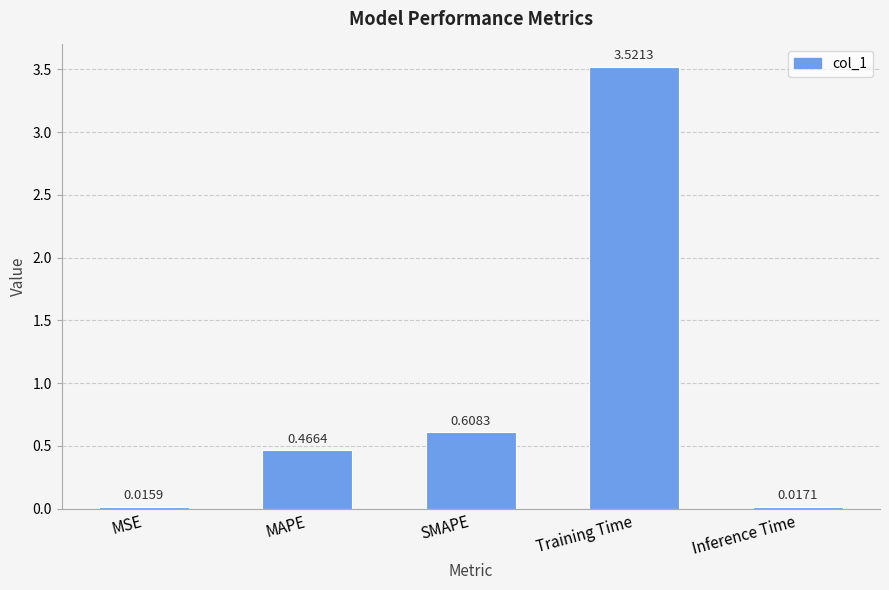

Does the chart contain any negative values?

No